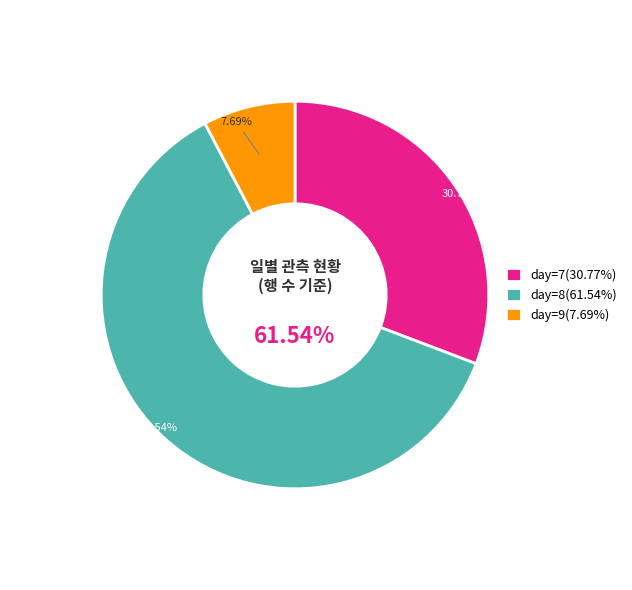

What is the ratio of the value at 9 to the value at 8?

0.1